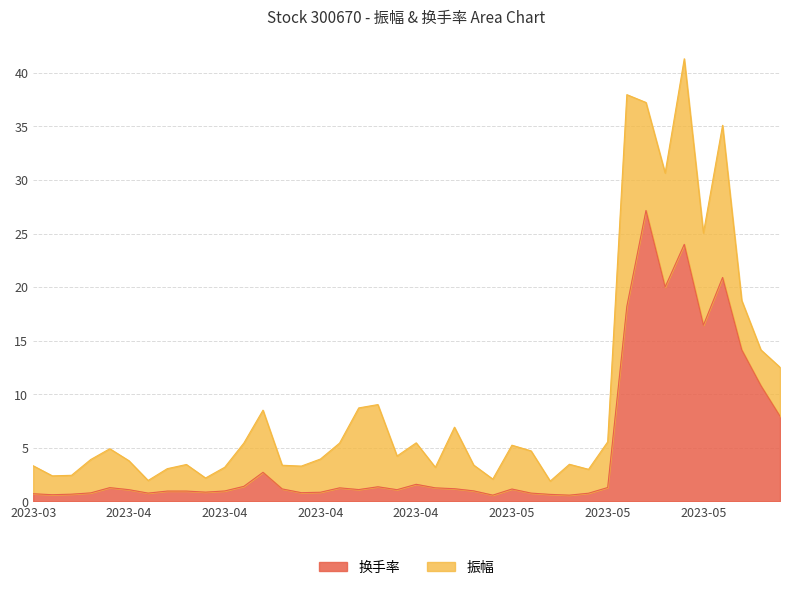

How many lines are shown in the chart?

2